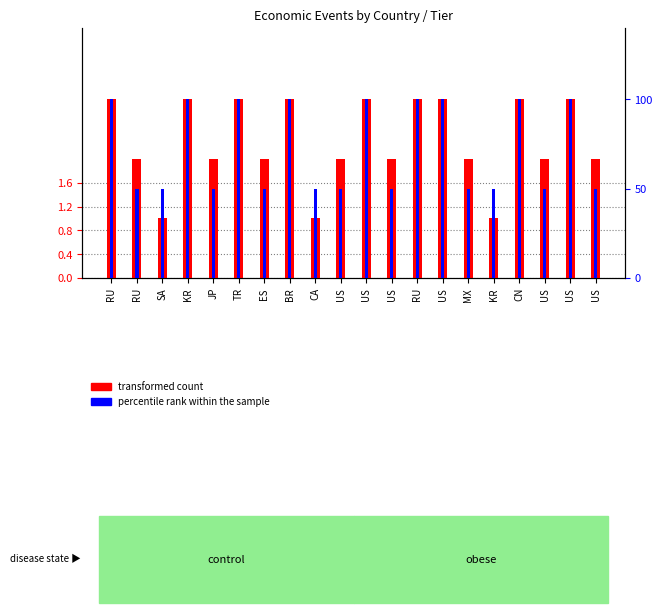

Between KR and CN, which is larger?

CN